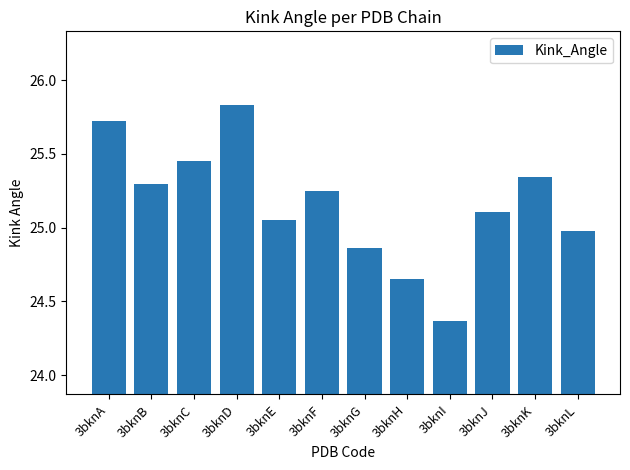

Between 3bknB and 3bknG, which is larger?

3bknB